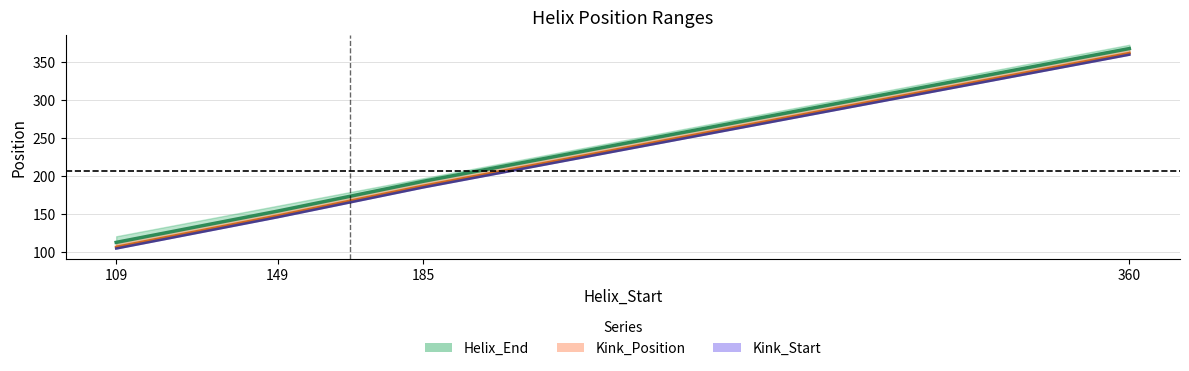

At which label is Kink_Position closest to 234?

185